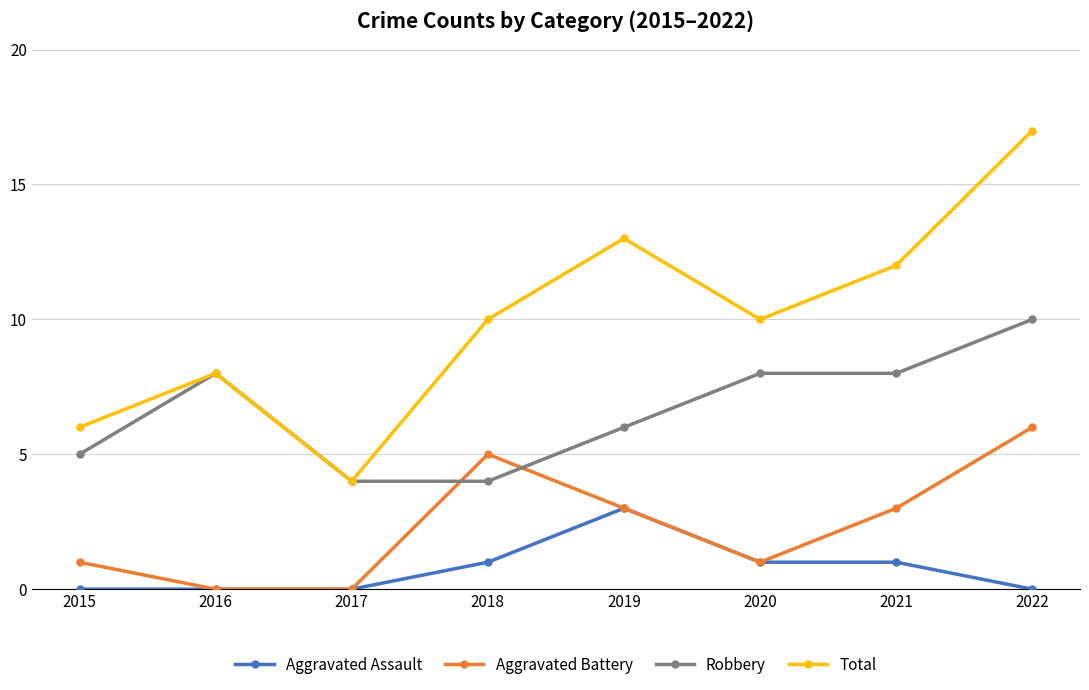

Reading left to right, transcribe all the data shown in this chart.

Aggravated Assault: 2015=0	2016=0	2017=0	2018=1	2019=3	2020=1	2021=1	2022=0
Aggravated Battery: 2015=1	2016=0	2017=0	2018=5	2019=3	2020=1	2021=3	2022=6
Robbery: 2015=5	2016=8	2017=4	2018=4	2019=6	2020=8	2021=8	2022=10
Total: 2015=6	2016=8	2017=4	2018=10	2019=13	2020=10	2021=12	2022=17